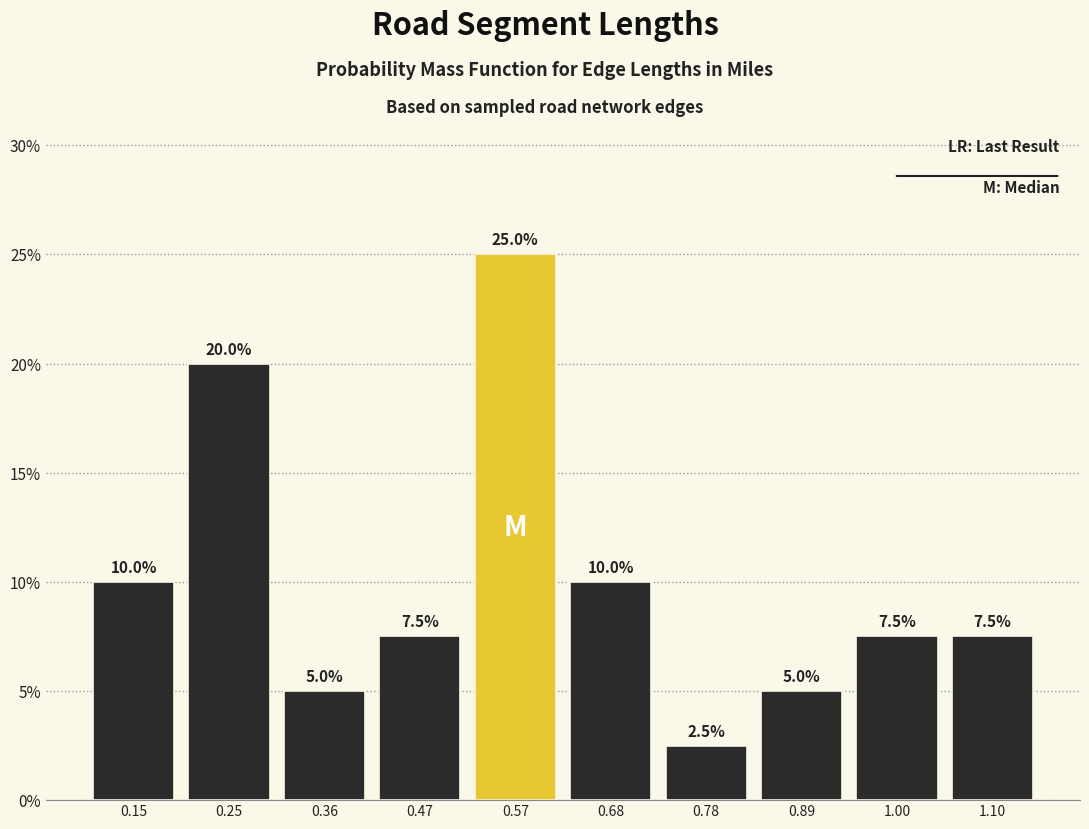

Which range on the x-axis has the tallest bar?

0.52 to 0.62